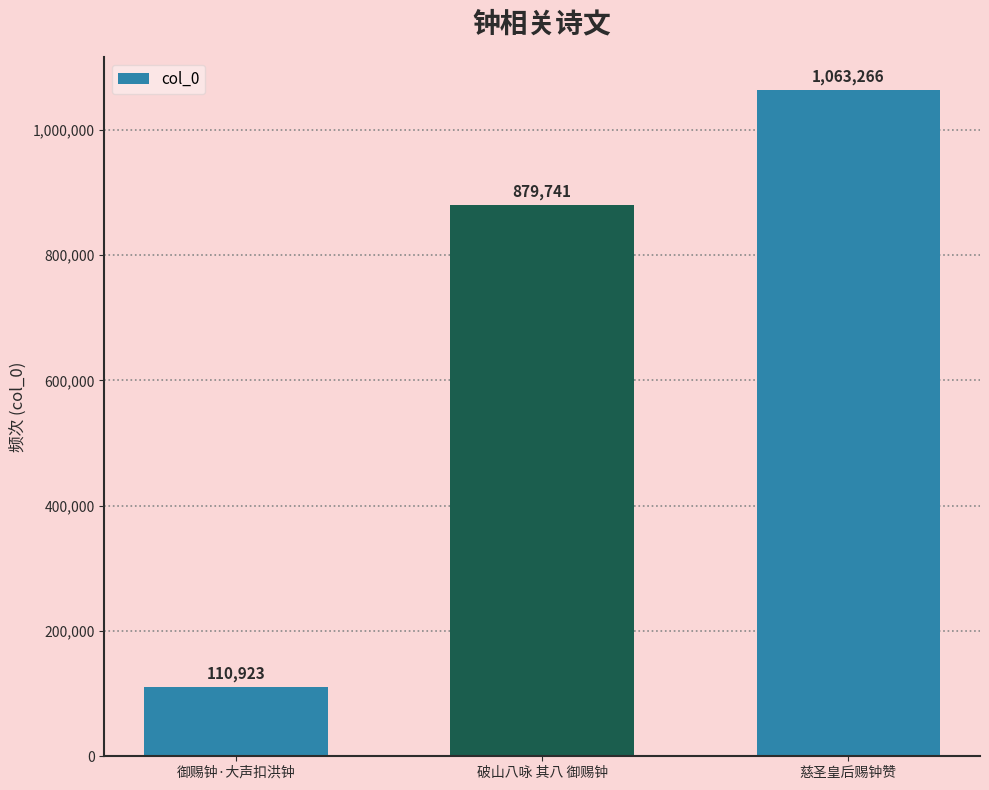

What is the average value?

684643